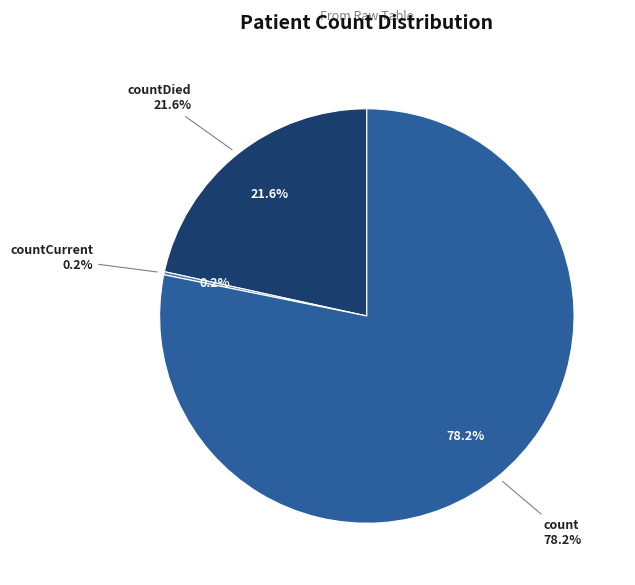

Approximately how many times larger is the value at count compared to countCurrent?

323.7